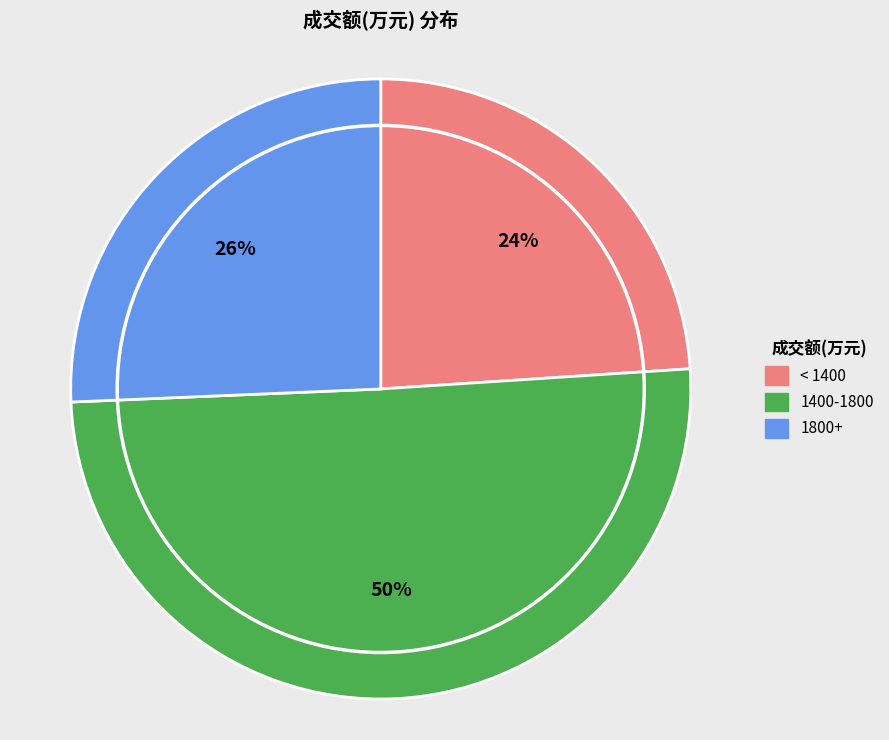

Approximately how many times larger is the value at < 1400 compared to 1800+?

0.9